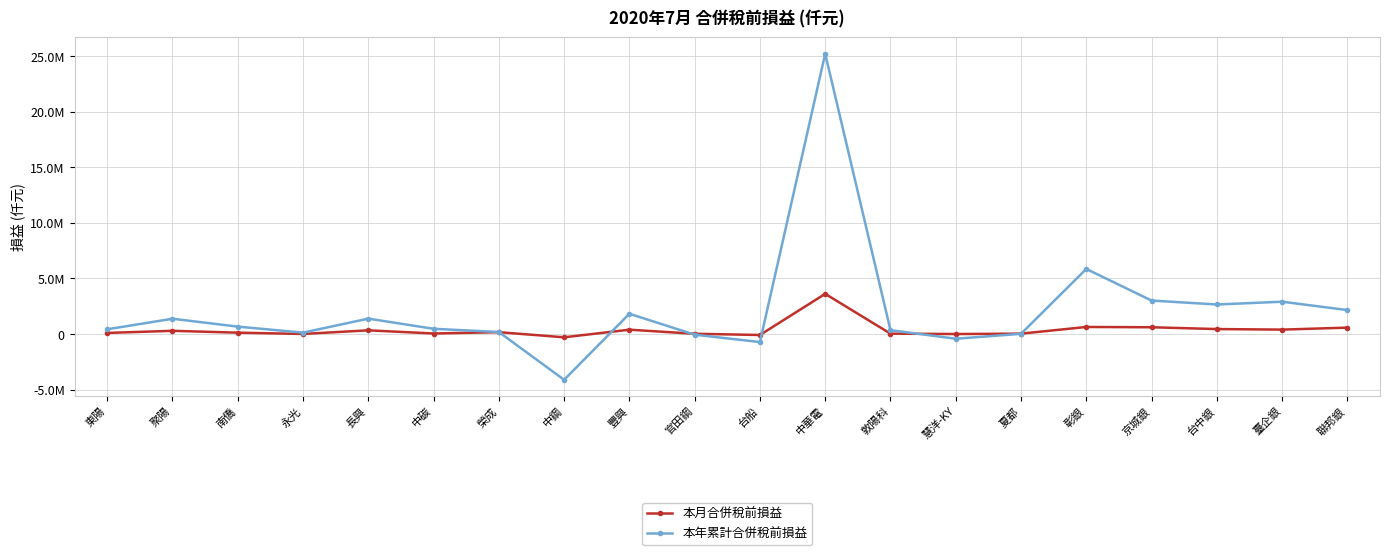

List the labels in order of 本月合併稅前損益 value, largest first.

中華電, 彰銀, 京城銀, 聯邦銀, 台中銀, 臺企銀, 豐興, 長興, 聚陽, 榮成, 南僑, 東陽, 中碳, 敦陽科, 夏都, 官田鋼, 永光, 慧洋-KY, 台船, 中鋼